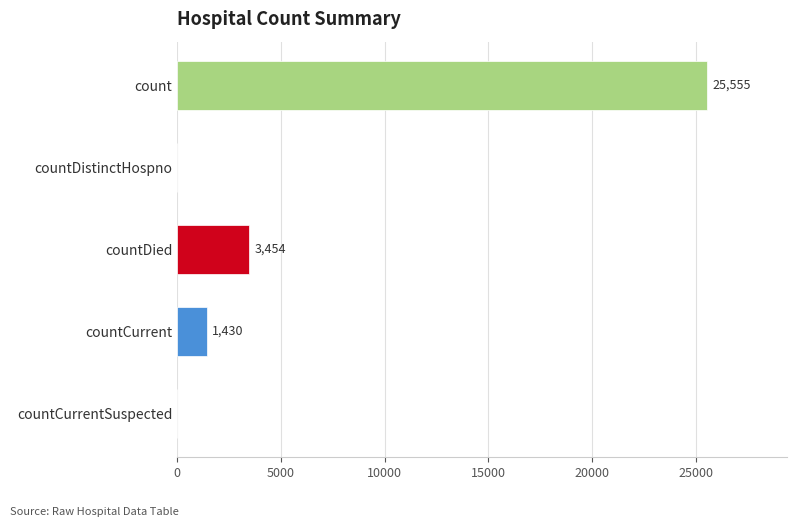

Count the number of categories in the chart.

5